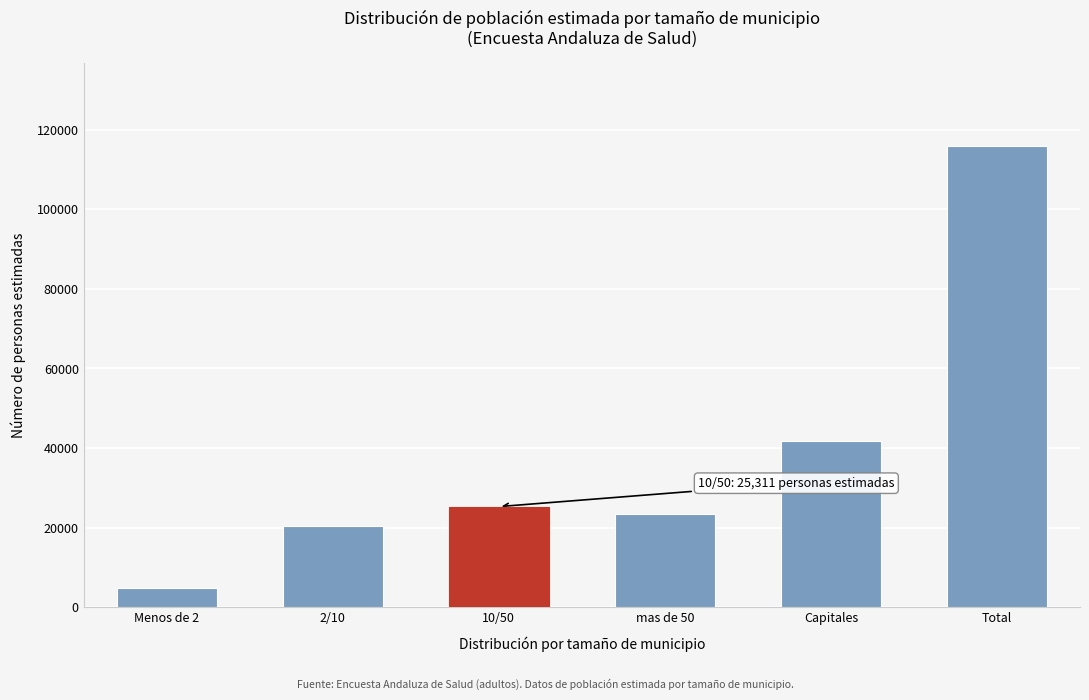

Reading right to left, what are all the values shown in this chart?

Total=115853	Capitales=41807	mas de 50=23349	10/50=25311	2/10=20400	Menos de 2=4985